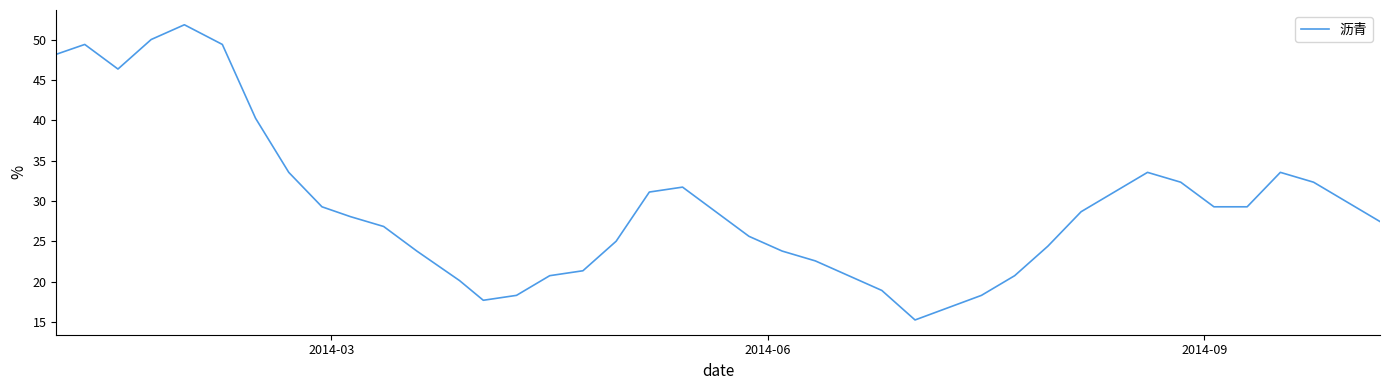

What is the greatest value displayed?

51.8